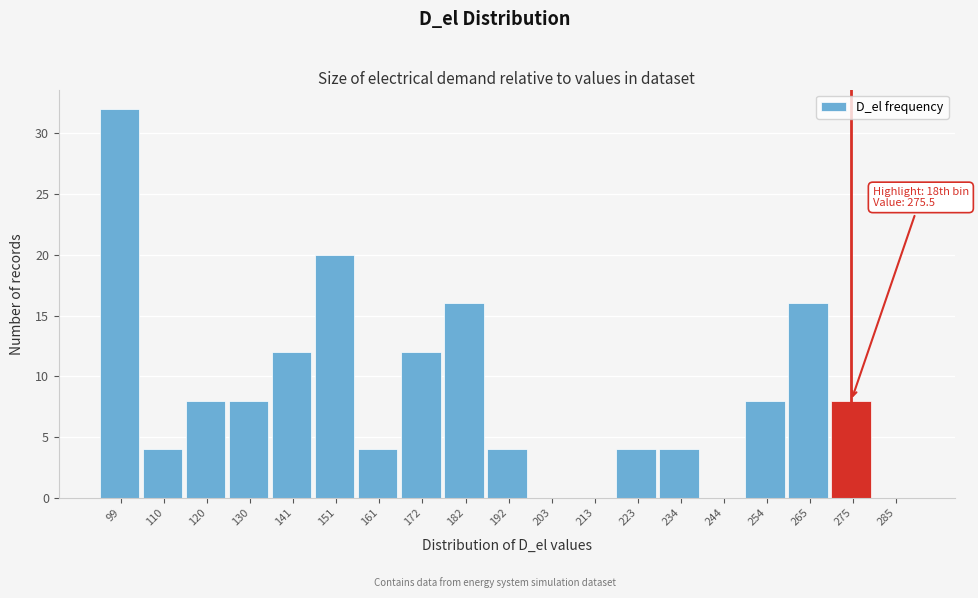

Reading left to right, transcribe all the data shown in this chart.

99=32	110=4	120=8	130=8	141=12	151=20	161=4	172=12	182=16	192=4	203=0	213=0	223=4	234=4	244=0	254=8	265=16	275=8	285=0